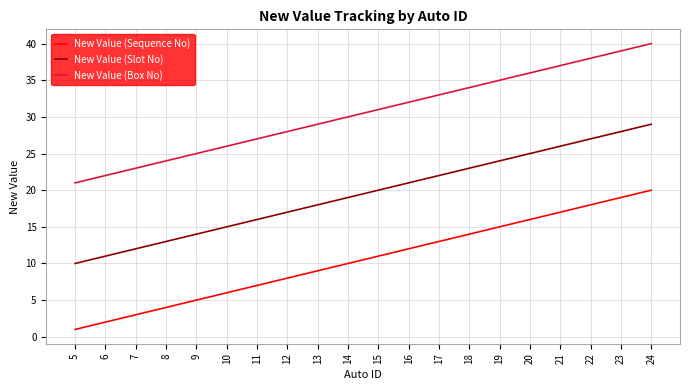

True or false: New Value (Box No) and New Value (Sequence No) intersect in this chart.

False